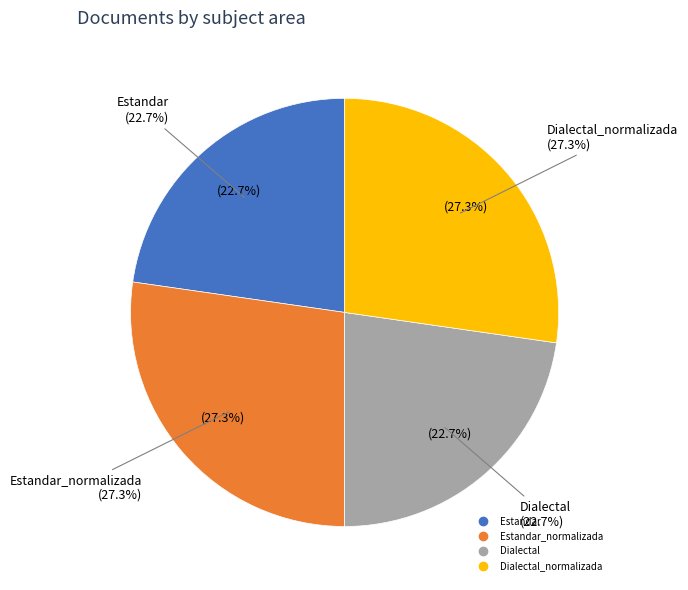

Is there a majority slice in this chart?

No